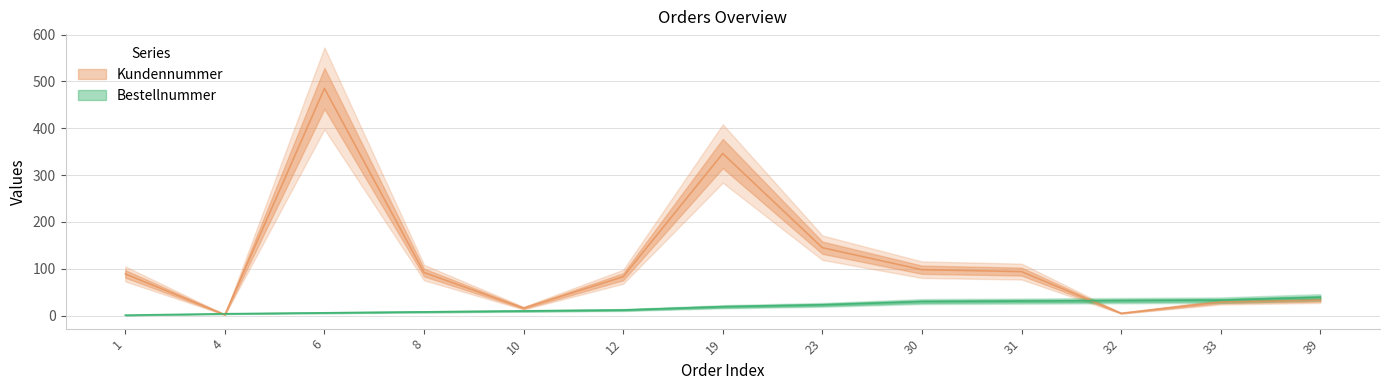

What is the greatest value displayed?

485